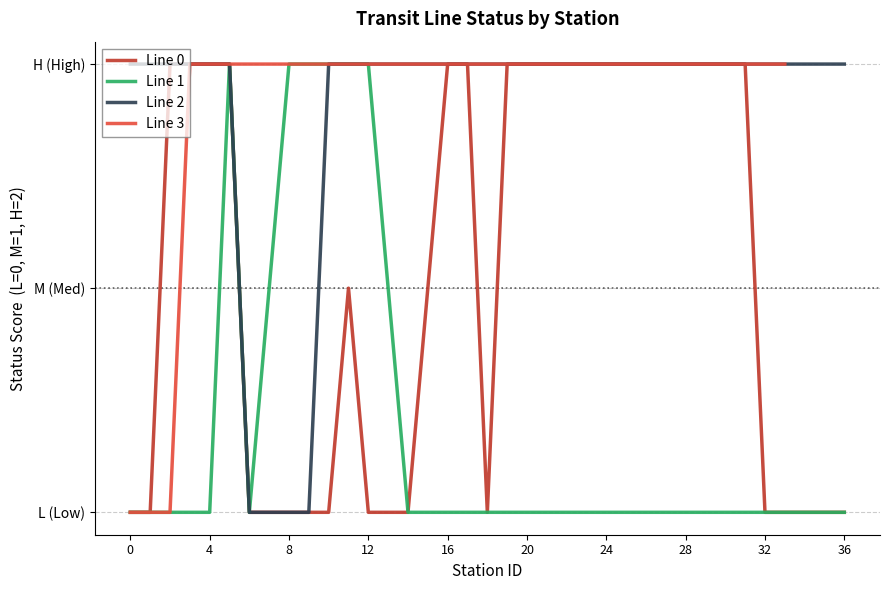

What is the value of the Line 2 - statusN numeric point at the 14th from the left?

2